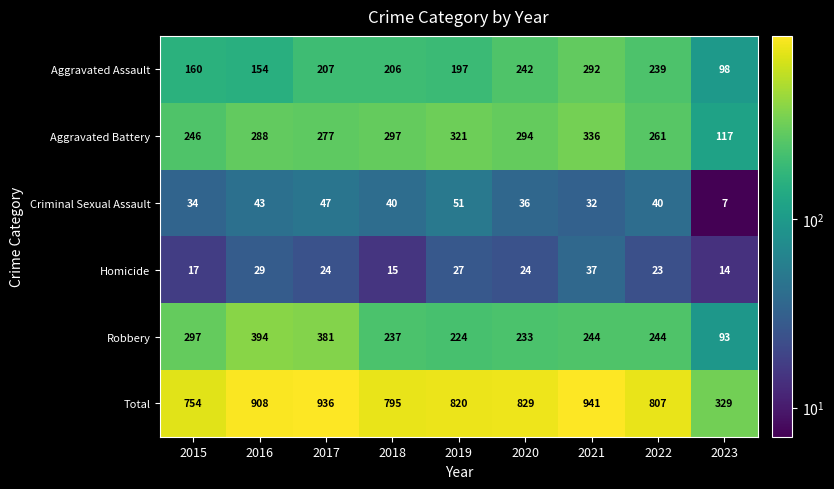

Which label corresponds to the largest value in the chart?

2021